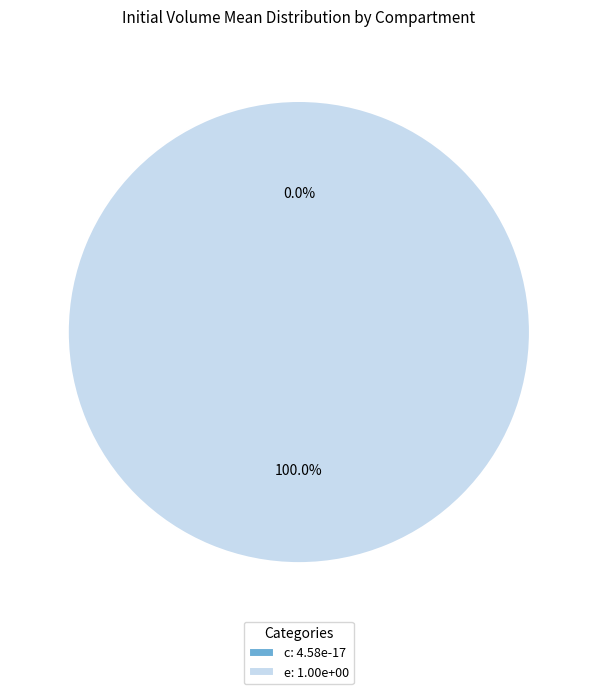

What percentage do e and c together represent?

100.0%